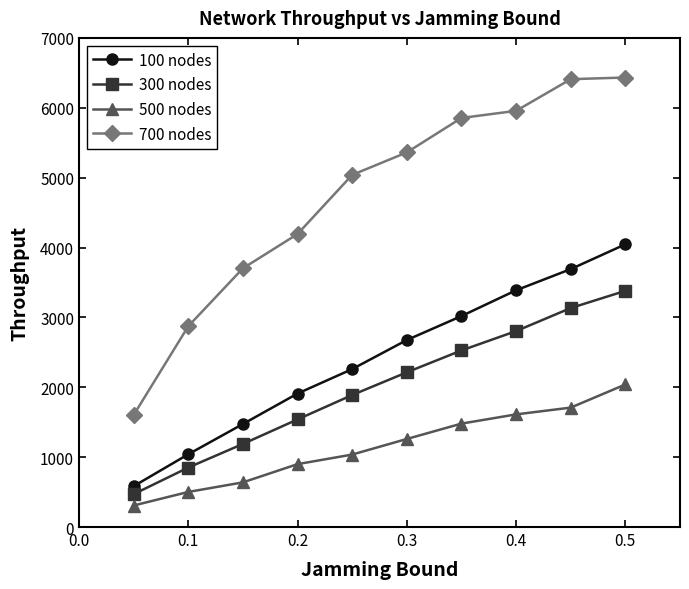

What is the maximum value shown in the chart?

6433